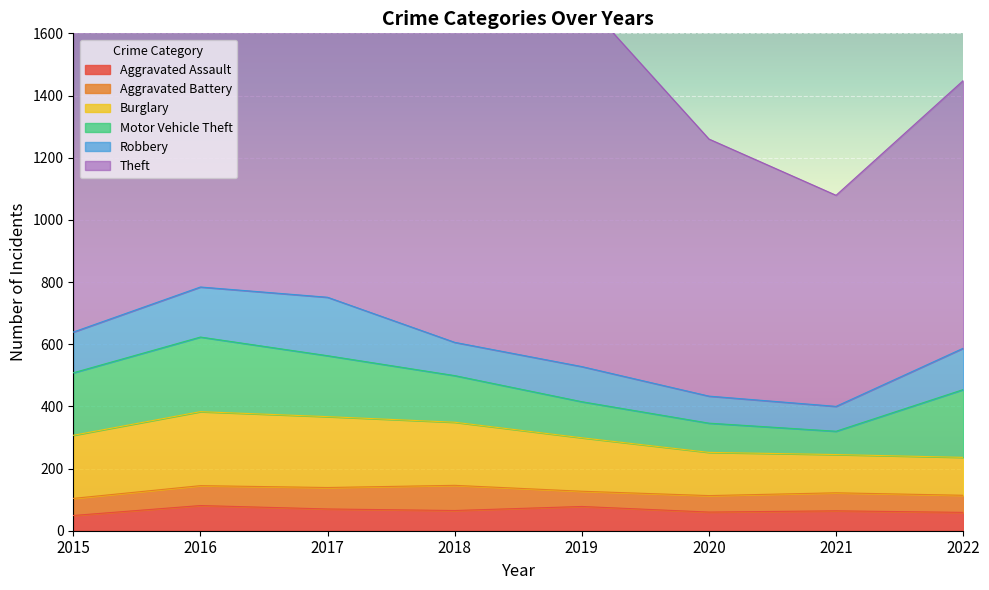

How many interior local valleys does the Aggravated Battery series have?

1